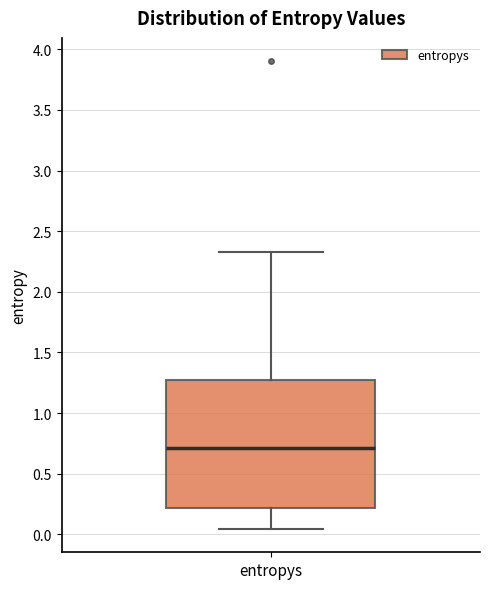

Transcribe this box plot: give where the median line is, the range the box spans, and where the two whiskers end, as read against the y-axis. The values are not printed on the chart, so give them approximately, as read against the axis.

median 0.70, box 0.20 to 1.25, whiskers 0.05 to 2.35